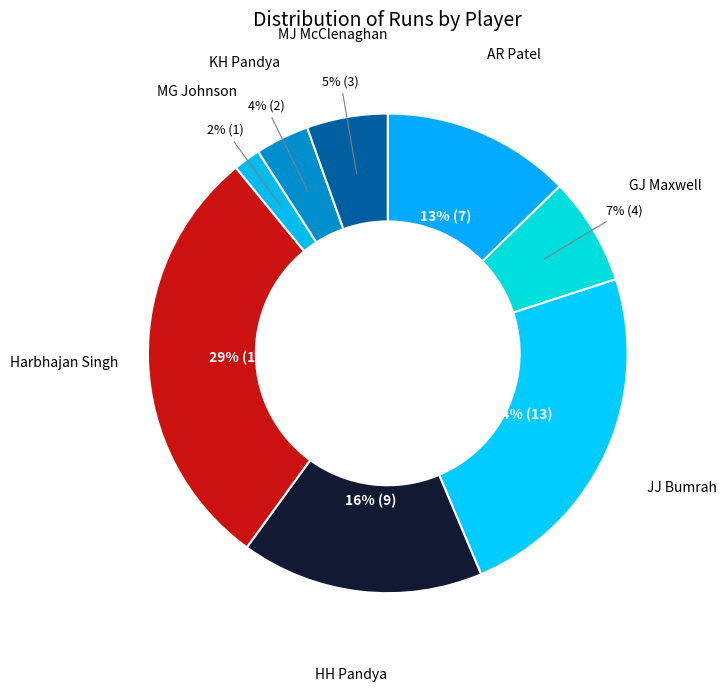

How many slices are in this pie chart?

8